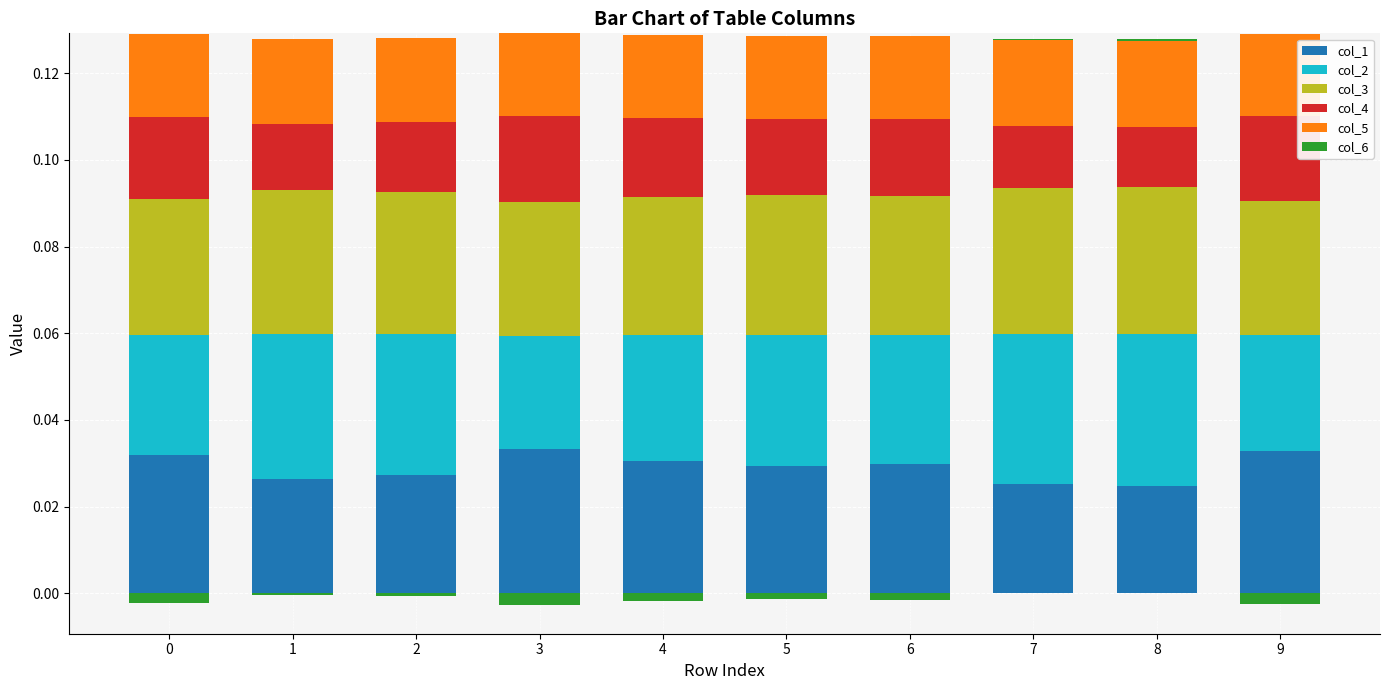

Which has a higher value, 5 or 9?

9